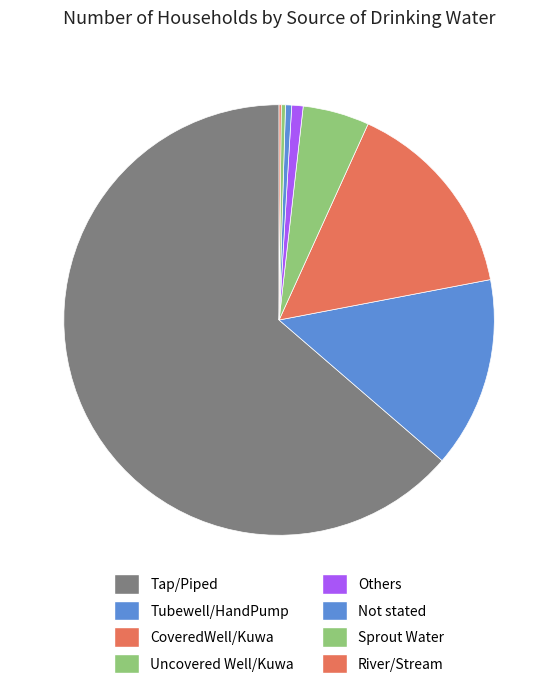

Rank the categories by value from lowest to highest.

River/Stream, Sprout Water, Not stated, Others, Uncovered Well/Kuwa, Tubewell/HandPump, CoveredWell/Kuwa, Tap/Piped